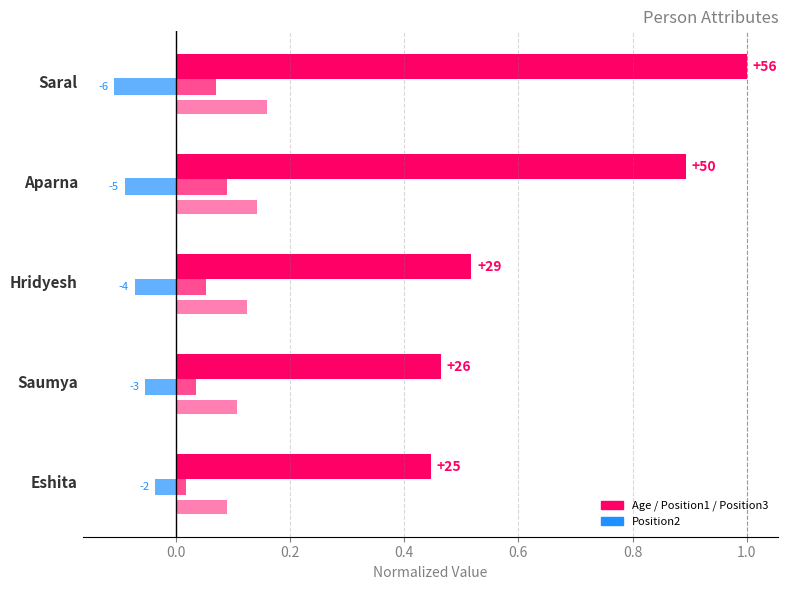

The value of Position1 at Saral is 0.1. True or false?

False